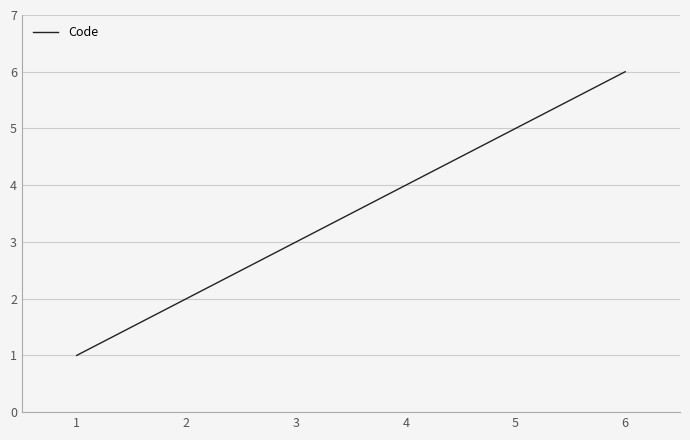

List the labels in order of value, smallest first.

1, 2, 3, 4, 5, 6